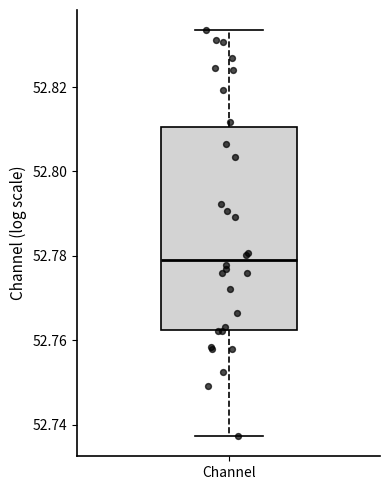

Where is the upper edge of the box for Channel on the y-axis? The values are not printed on the chart, so give them approximately, as read against the axis.

52.810